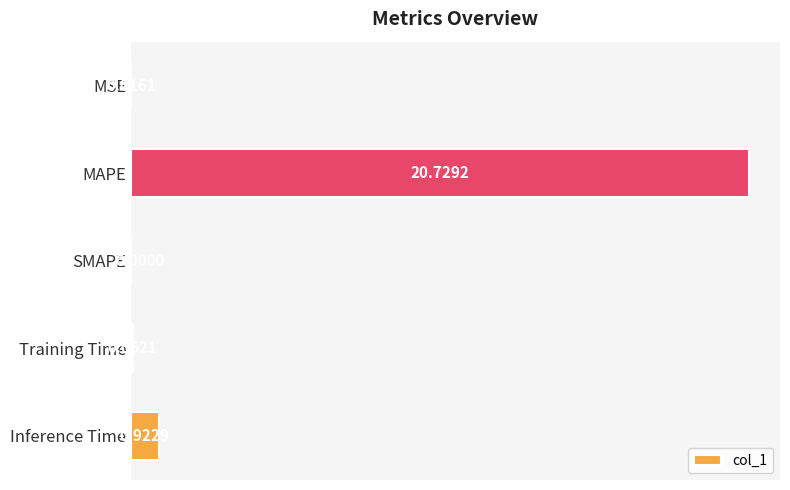

Between Inference Time and SMAPE, which is larger?

Inference Time